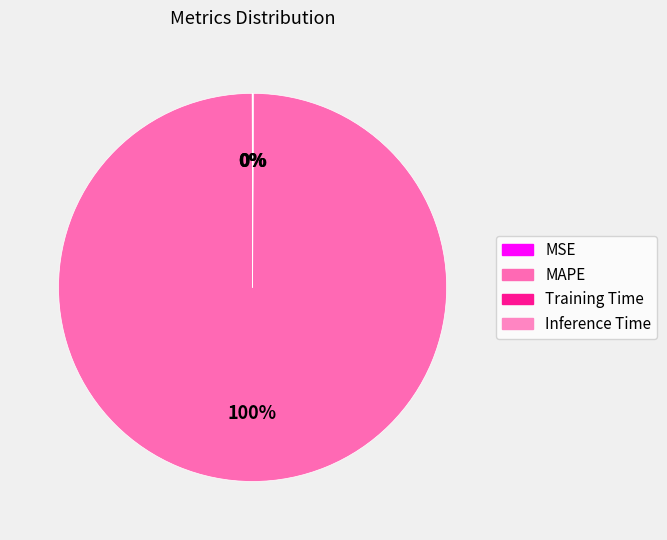

How many segments does this pie chart have?

4